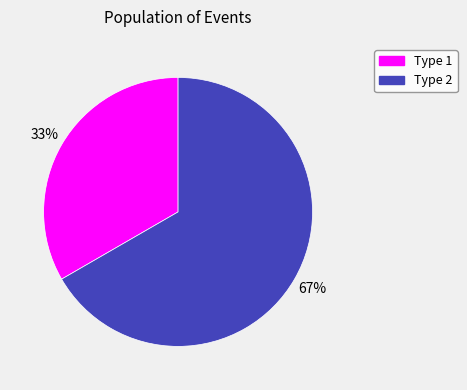

To the nearest percent, what is the combined percentage of Type 1 and Type 2?

100%